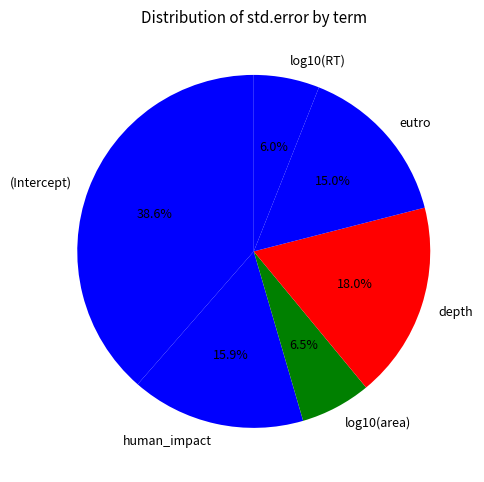

Count the number of slices in the pie.

6